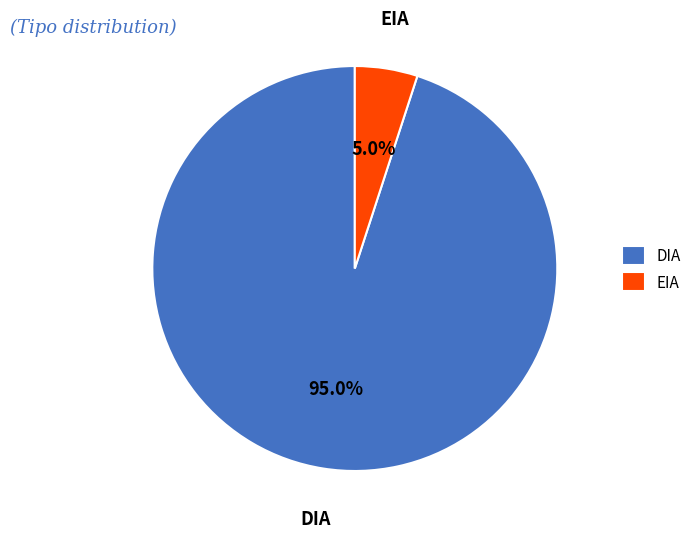

Which slice is the largest?

DIA